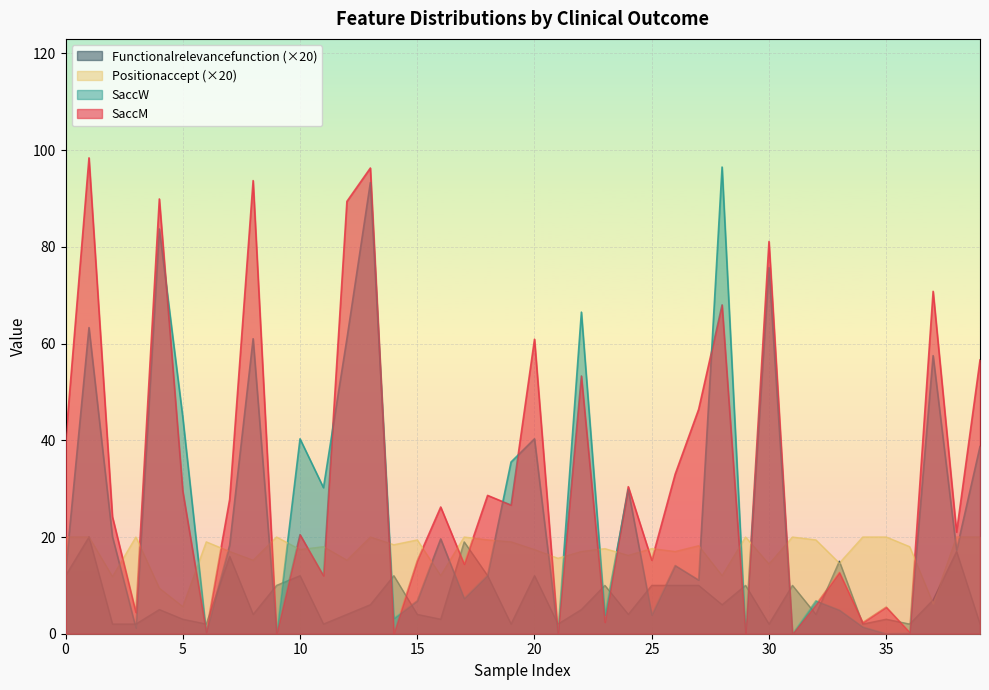

List the series in order of their peak value, highest first.

SaccM, SaccW, Positionaccept, Functionalrelevancefunction